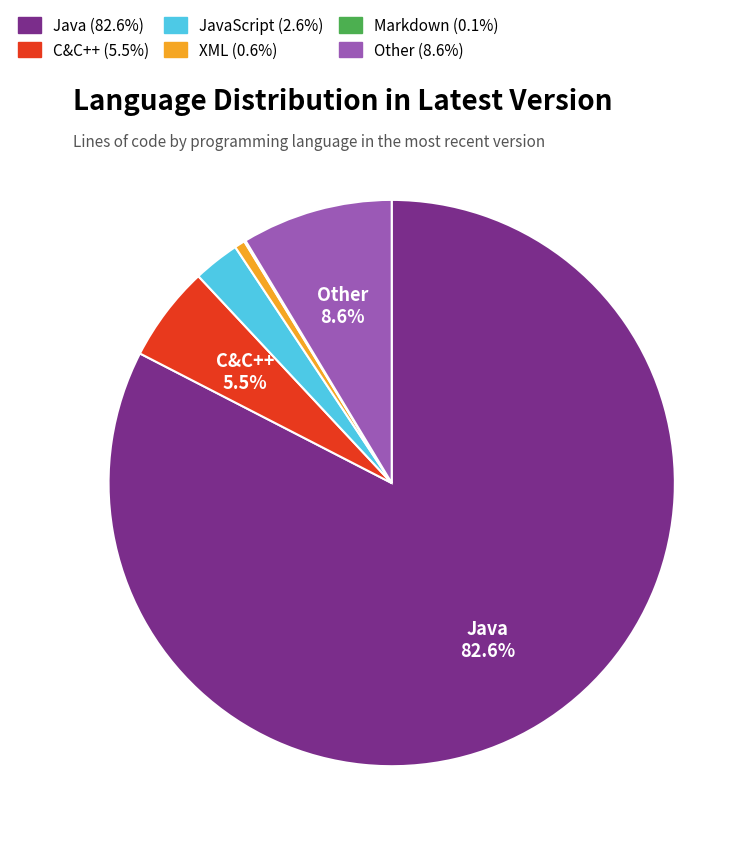

Is there any slice that represents more than half of the pie?

Yes